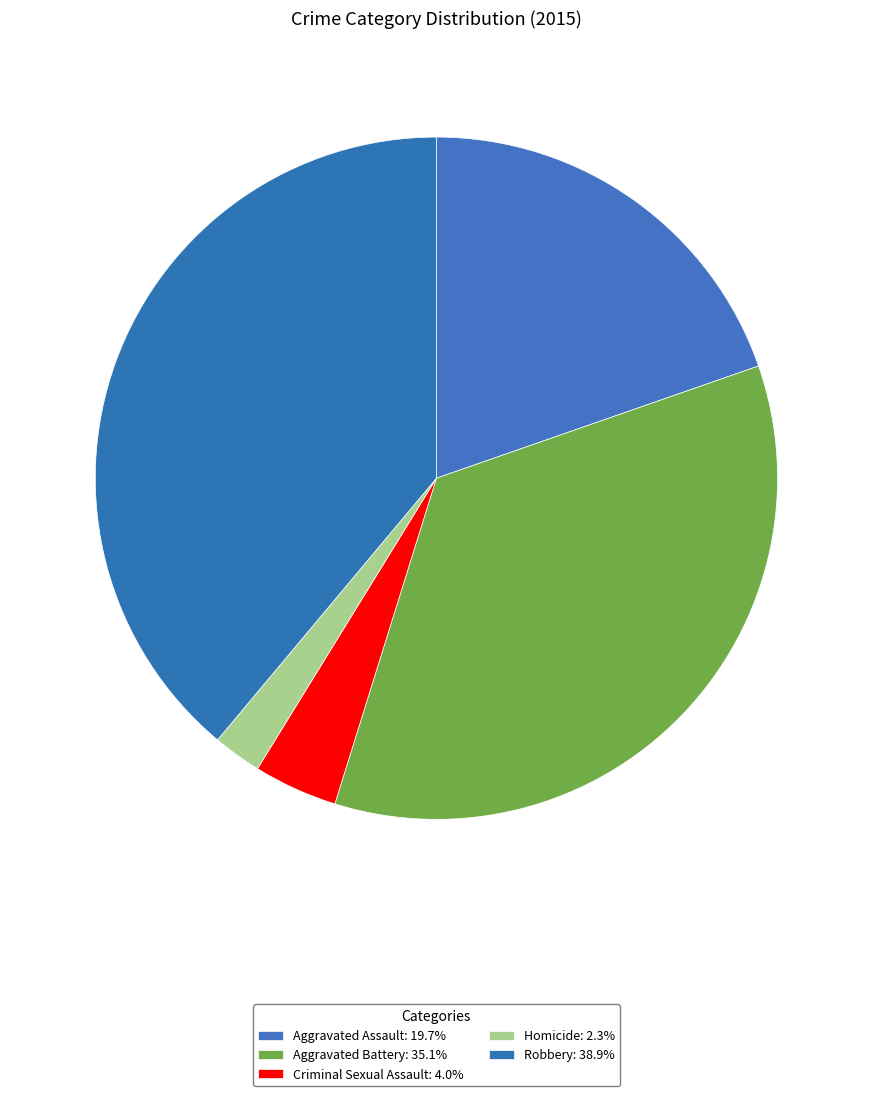

Rank the categories by value from lowest to highest.

Homicide, Criminal Sexual Assault, Aggravated Assault, Aggravated Battery, Robbery